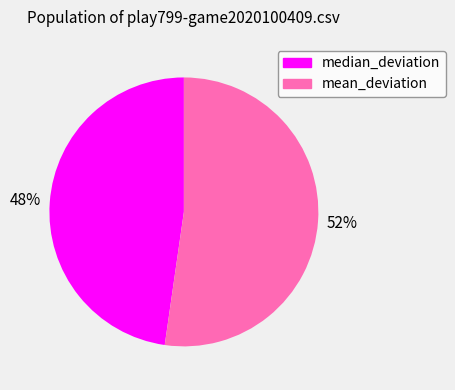

Rank the categories by value from highest to lowest.

mean_deviation, median_deviation